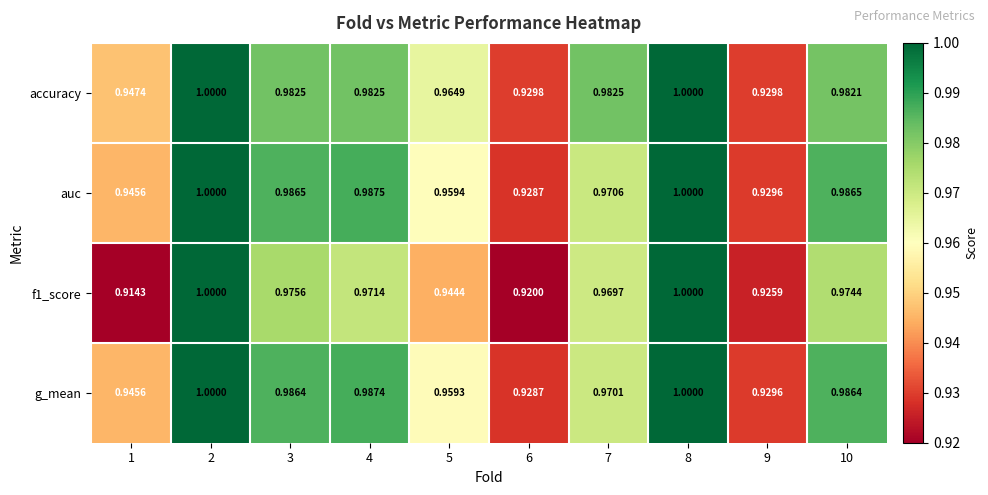

Count the number of data series in this chart.

4